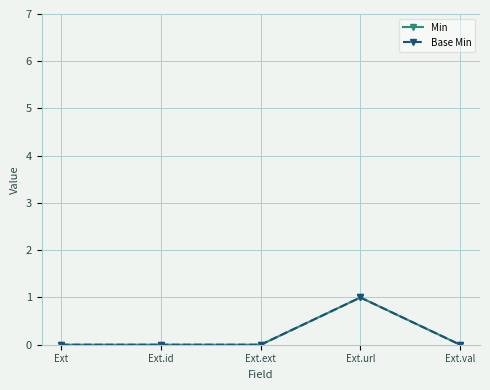

Is this an area chart (filled region under the line)?

No